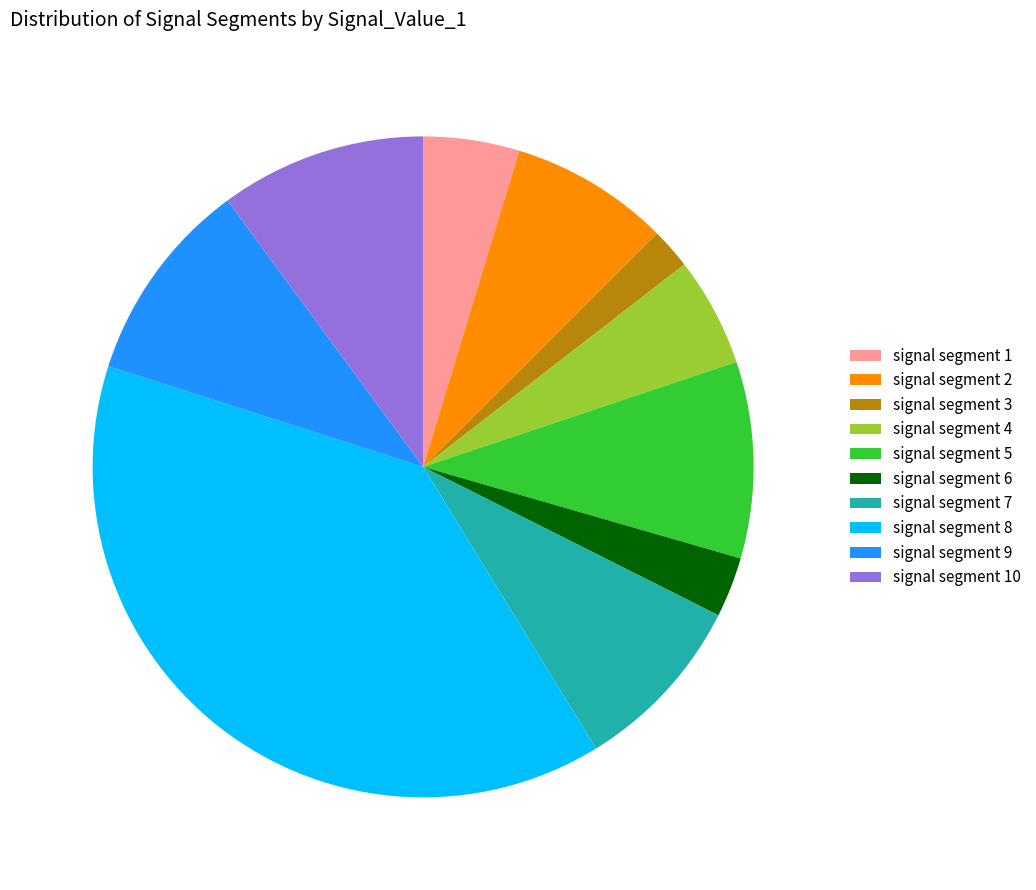

Combined, do signal segment 7 and signal segment 9 account for over 50%?

No